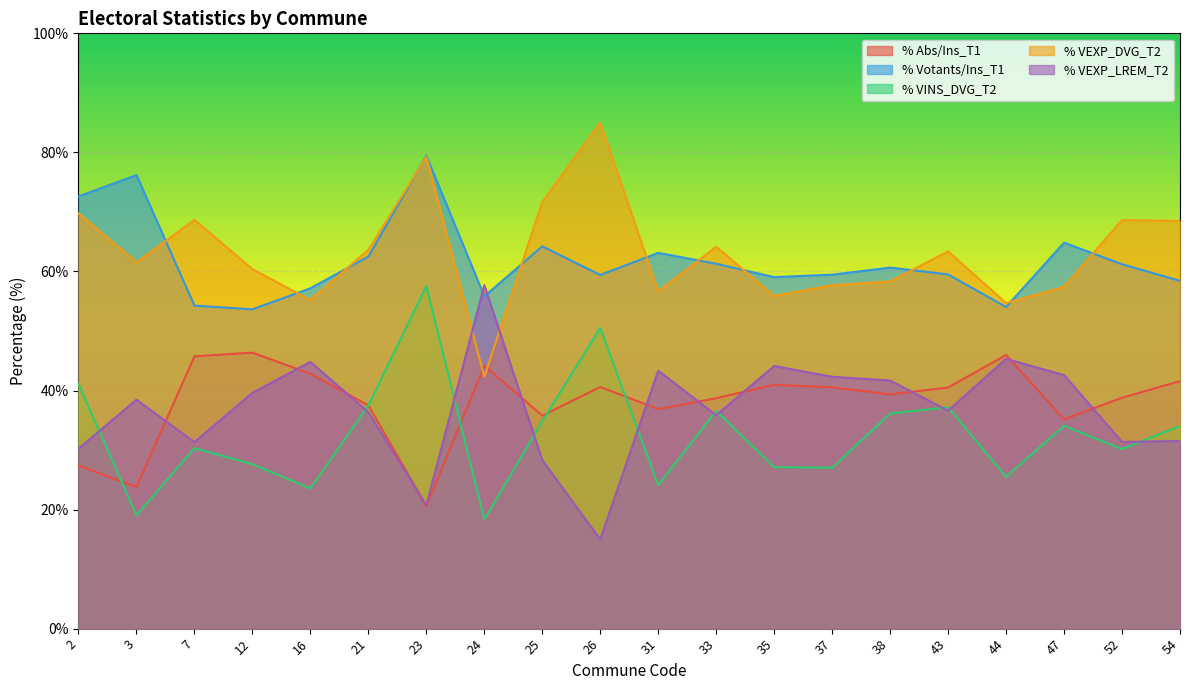

Between 38 and 43, which is larger?

43